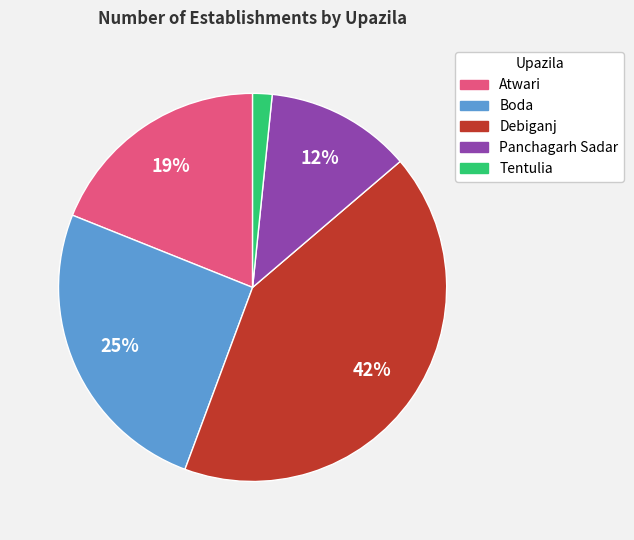

Which slice is the largest?

Debiganj